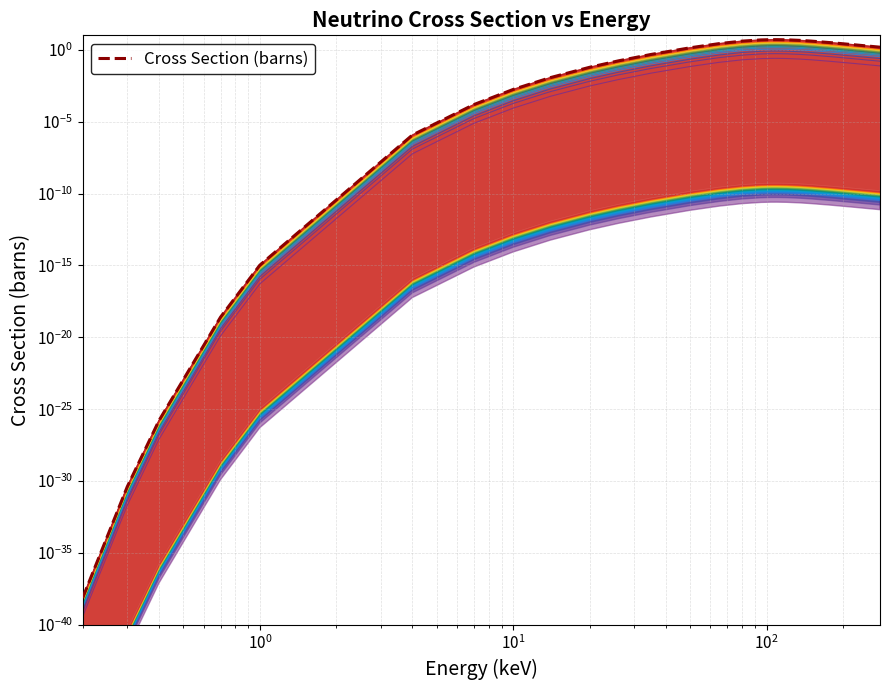

What is the difference between the second highest and second lowest values?

5.0